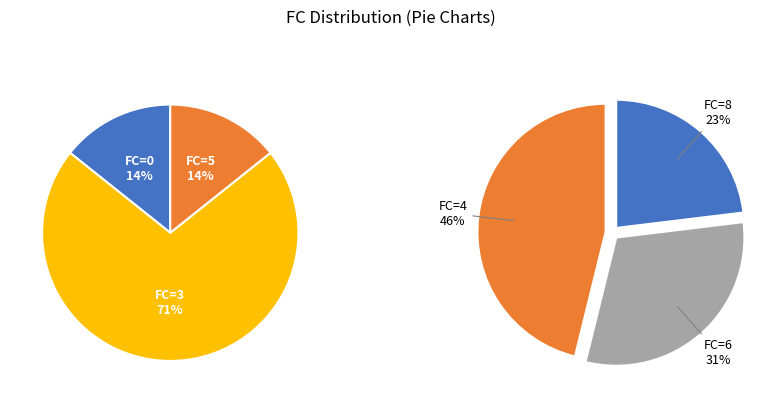

Is 3 the majority of the pie?

No